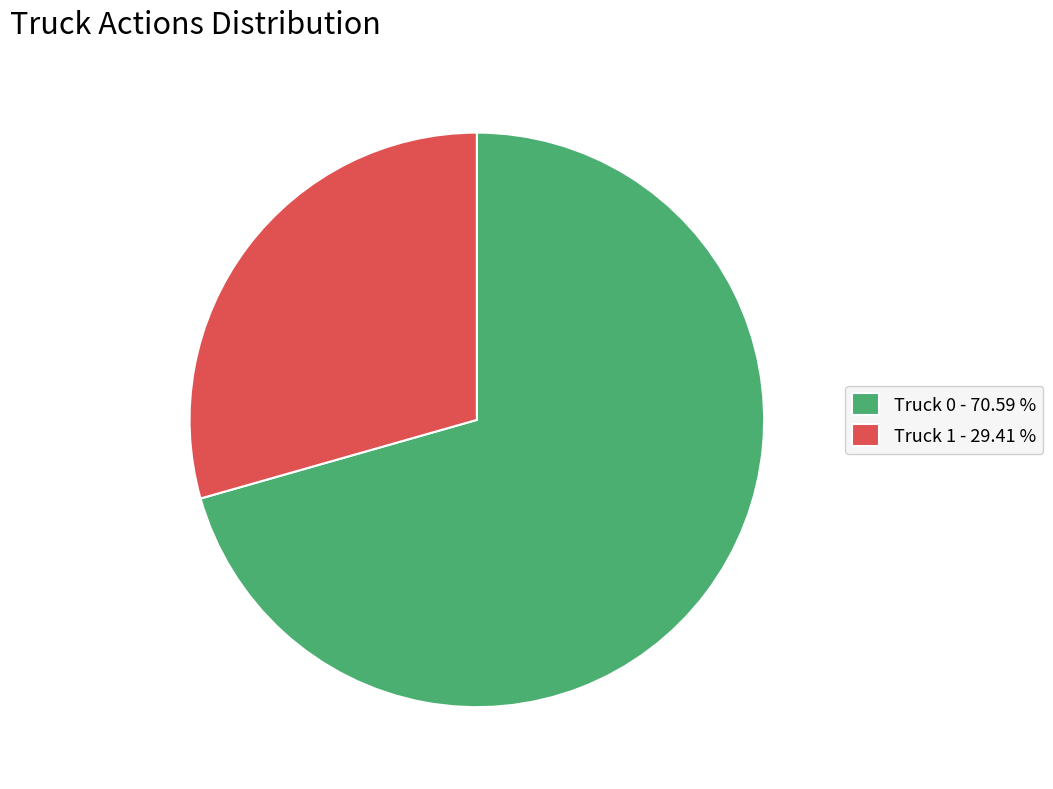

Does Truck 0 - 70.59 % represent more than half of the total?

Yes